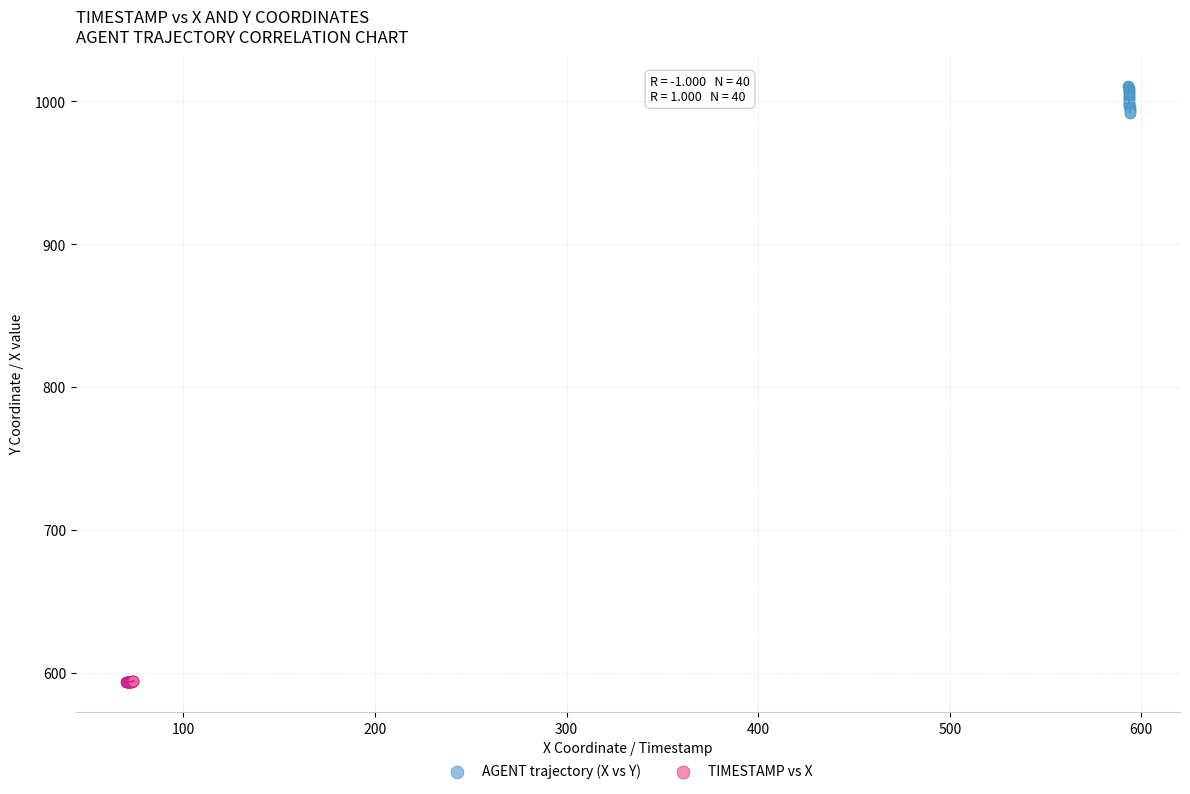

Which series contains the highest Y value?

AGENT trajectory (X vs Y)